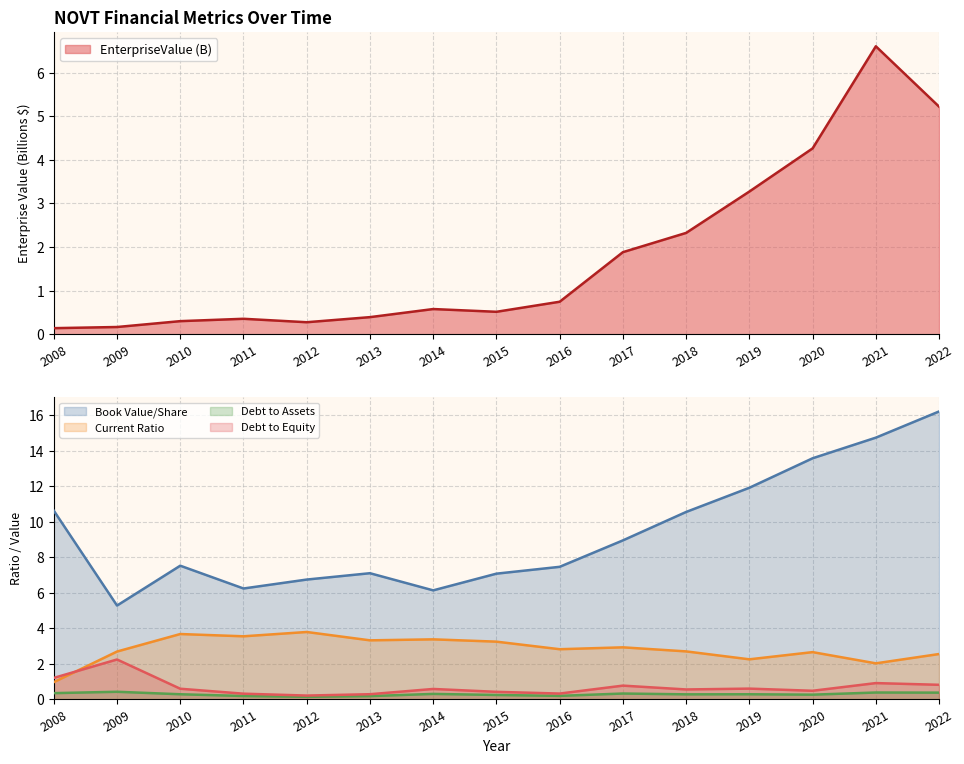

Which series ends up on top after the final intersection of Debt to Equity and EnterpriseValue (B)?

EnterpriseValue (B)